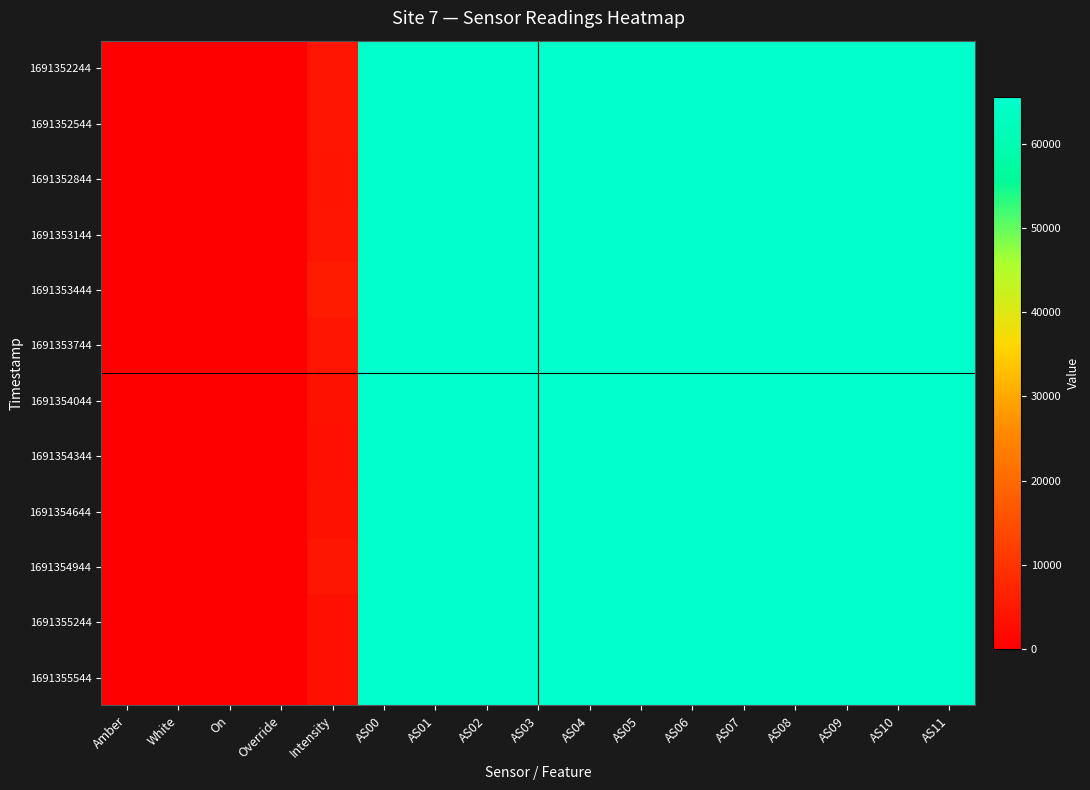

How many series are shown in this chart?

12